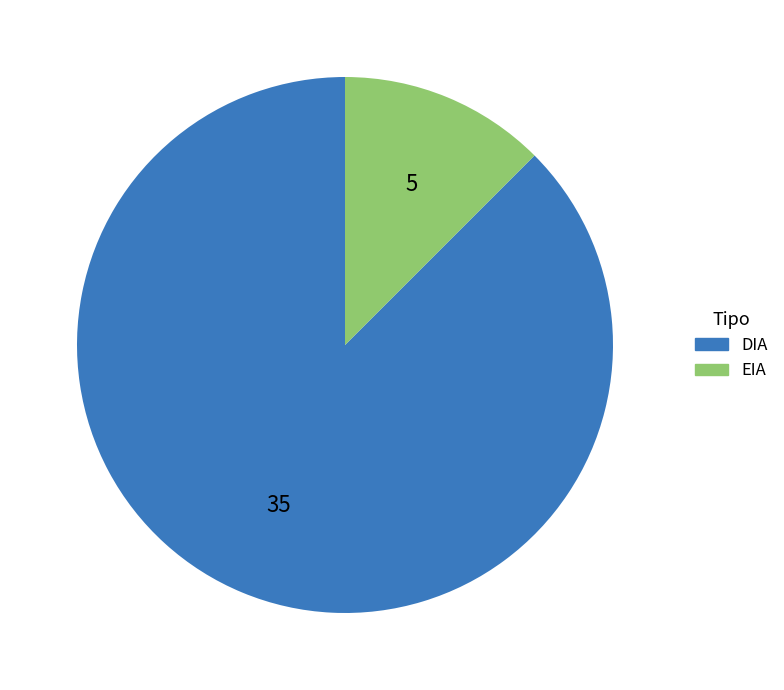

Which has a higher value, EIA or DIA?

DIA